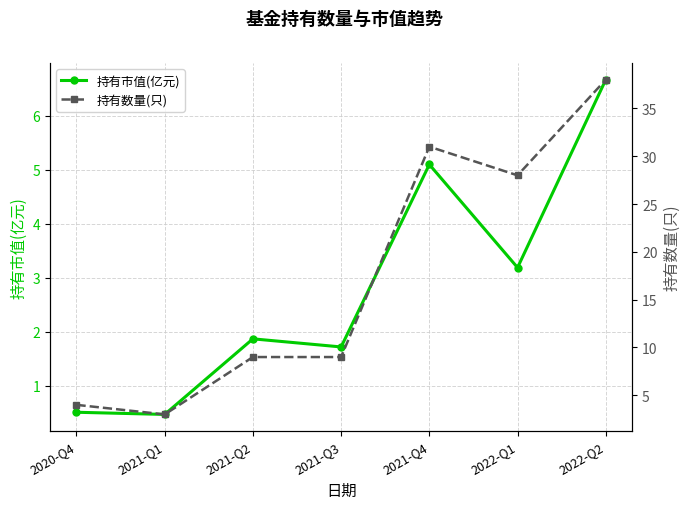

What is the label of the 3rd point from the right?

2021-Q4